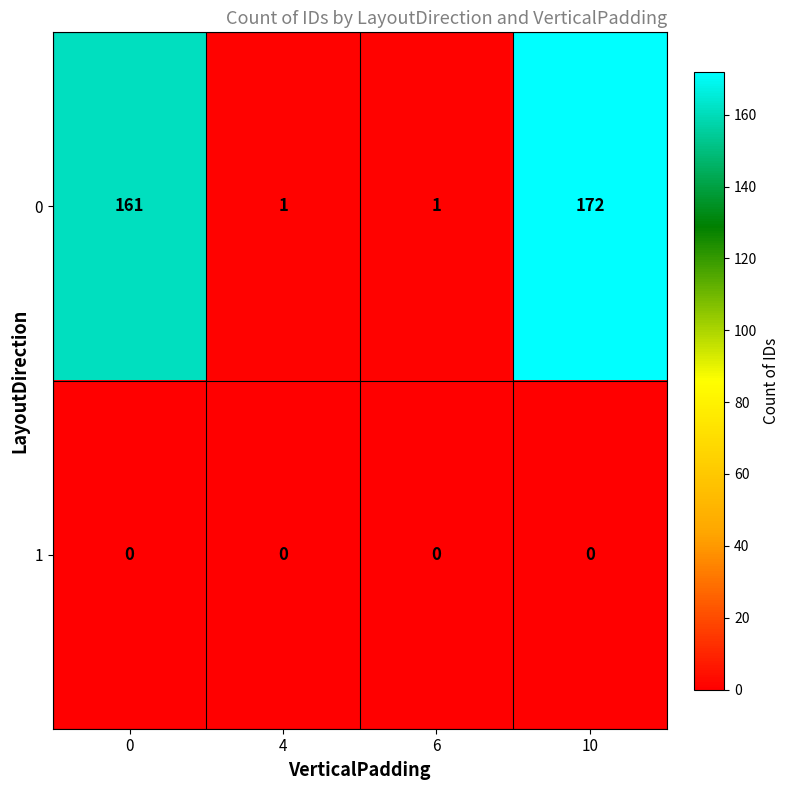

The 0 series shows 106 at 0. True or false?

False